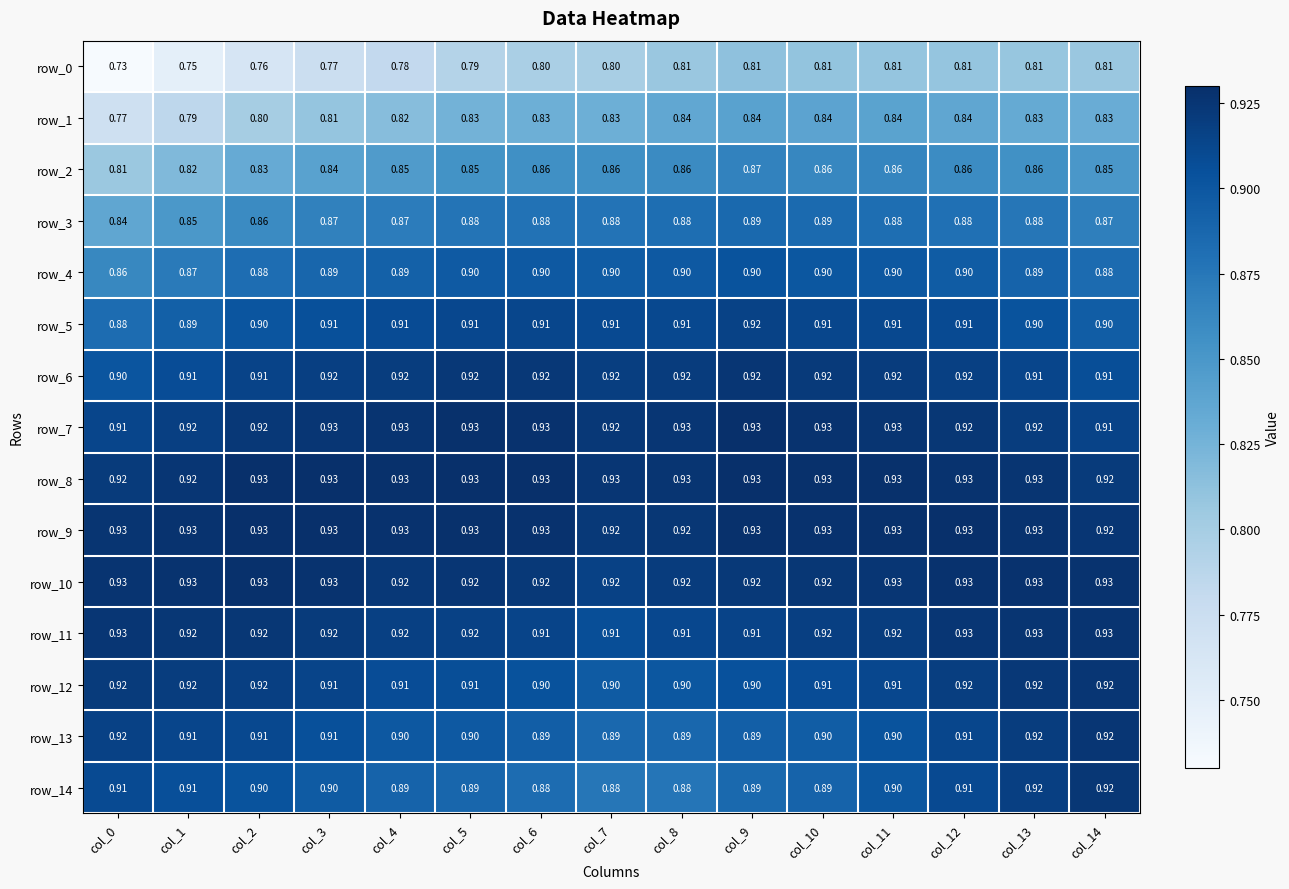

What is the sum of all row_2 values?

12.7